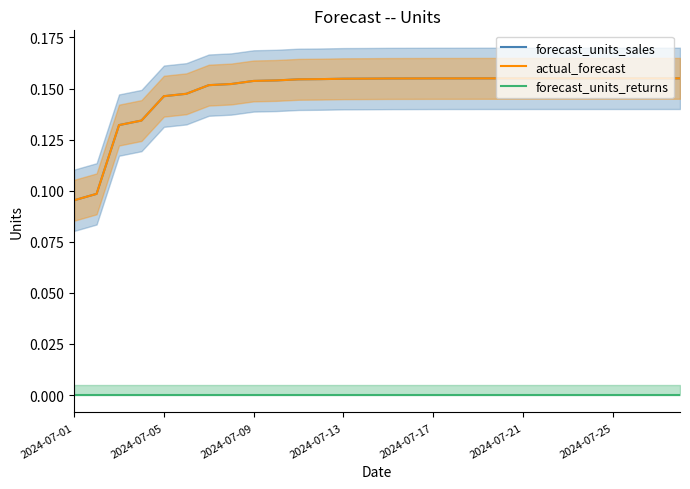

True or false: actual_forecast and forecast_units_sales intersect in this chart.

False